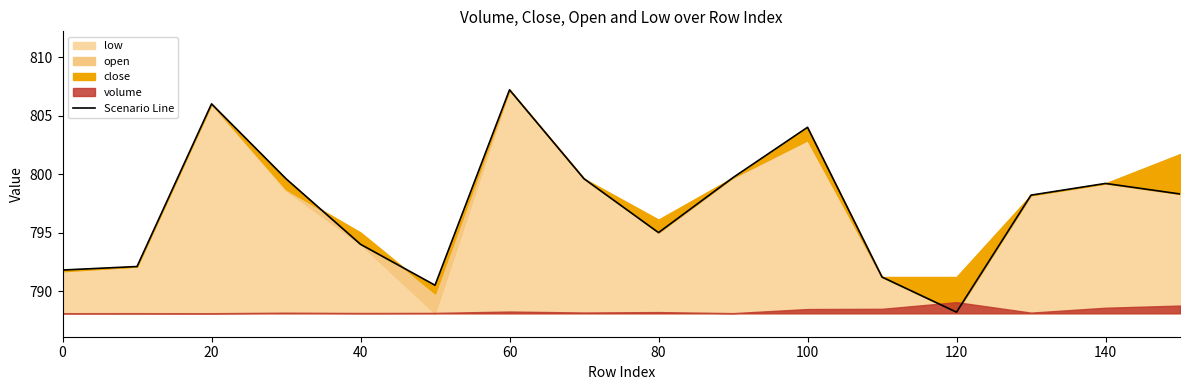

How many lines are shown in the chart?

1